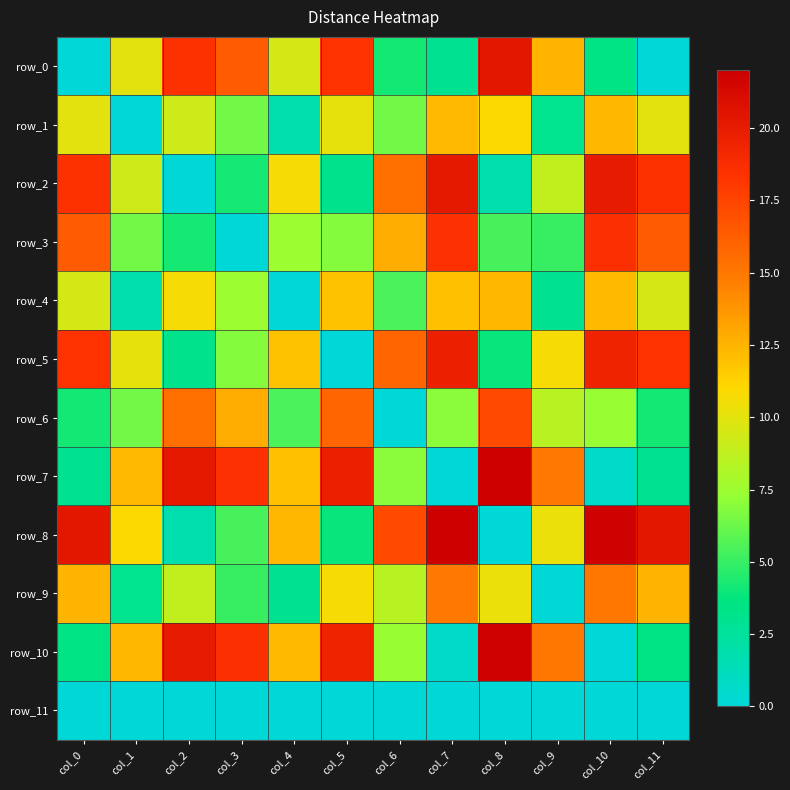

What is the difference between the maximum and minimum values in the row_10 series?

21.8